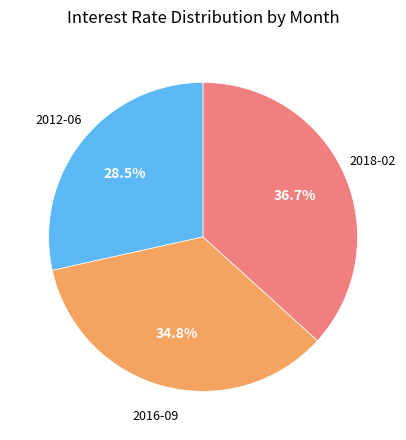

Does any single category account for the majority?

No